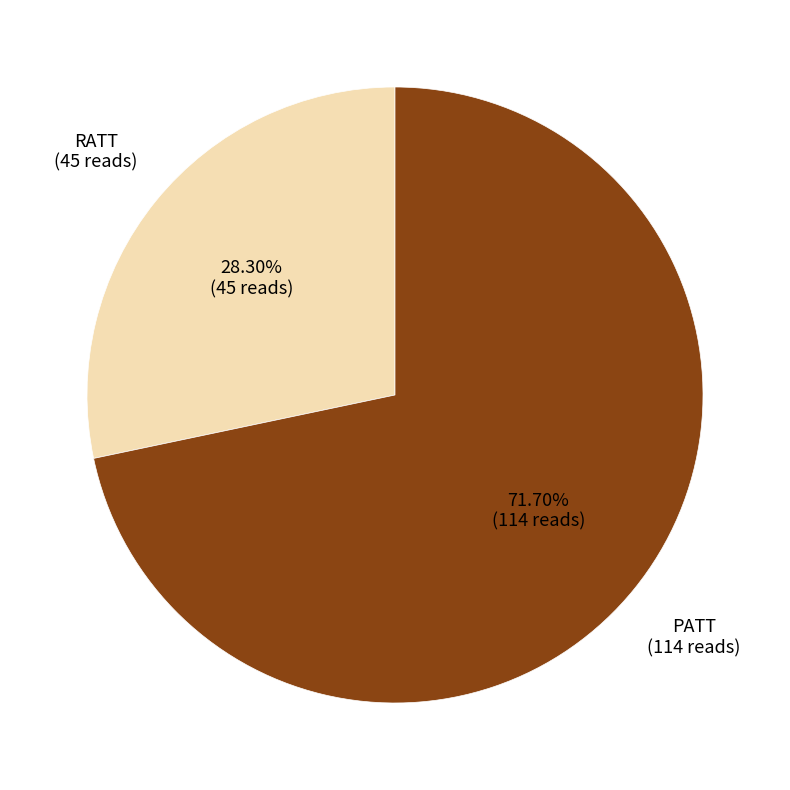

Is there a majority slice in this chart?

Yes